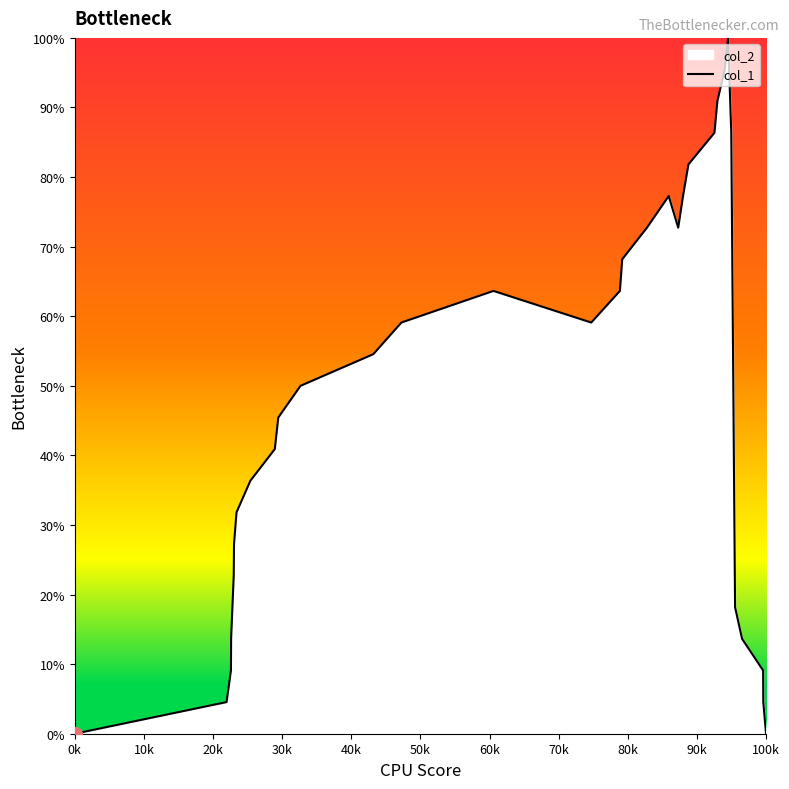

Is it true that the value at 100k is 52.3?

False